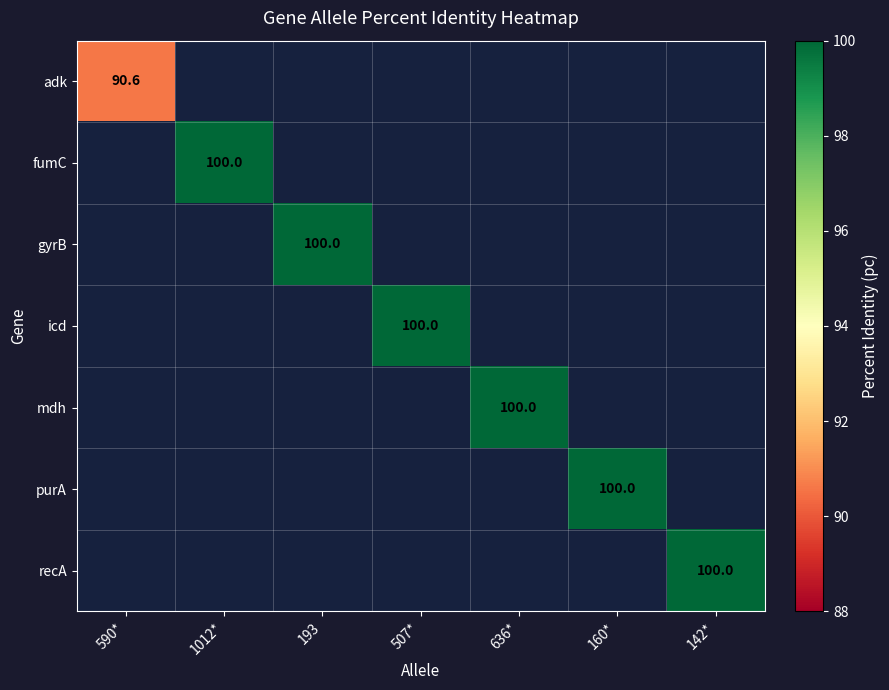

List the labels in order of fumC value, largest first.

590*, 1012*, 193, 507*, 636*, 160*, 142*